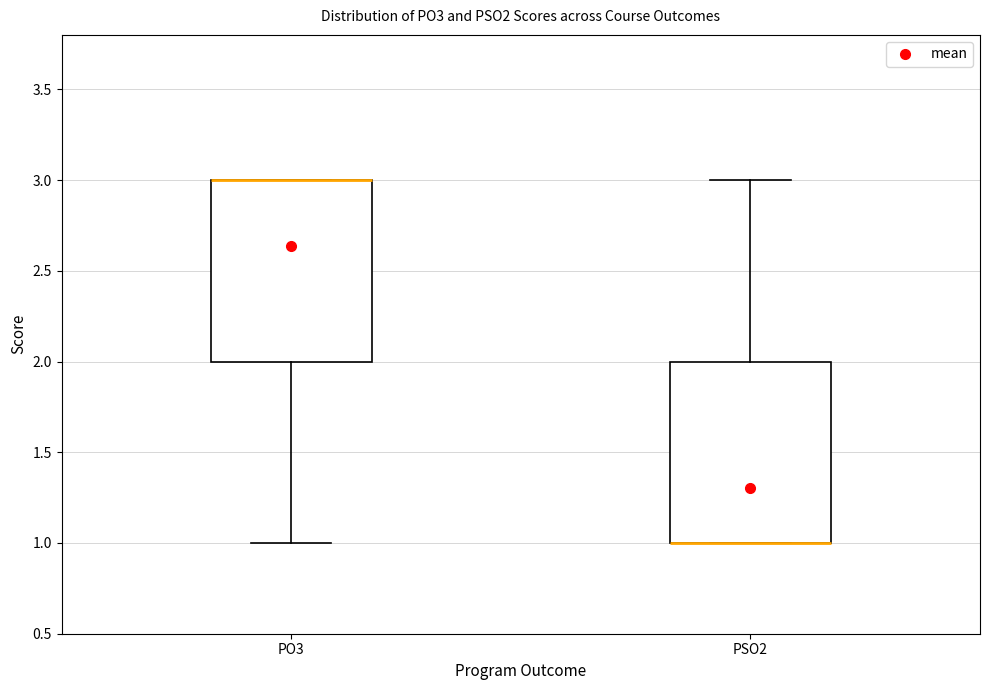

Reading left to right, transcribe this box plot: for each box, give where its median line is, the range the box spans, and where its two whiskers end, as read against the y-axis. The values are not printed on the chart, so give them approximately, as read against the axis.

PO3: median 3 (drawn on the box's upper edge), box 2 to 3, whiskers 1 to 3
PSO2: median 1 (drawn on the box's lower edge), box 1 to 2, whiskers 1 to 3